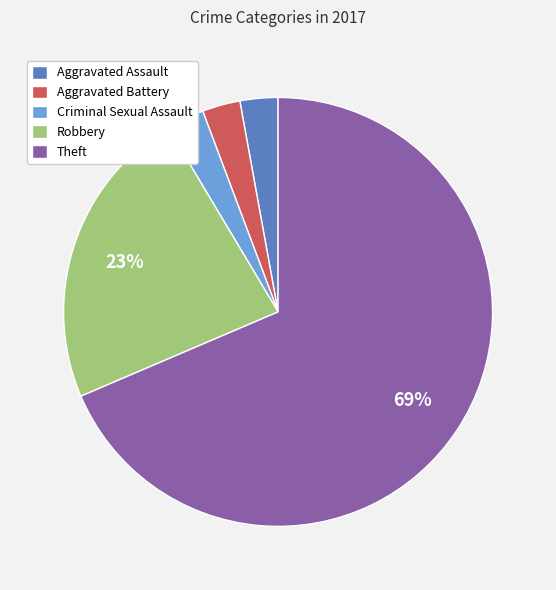

How many segments does this pie chart have?

5